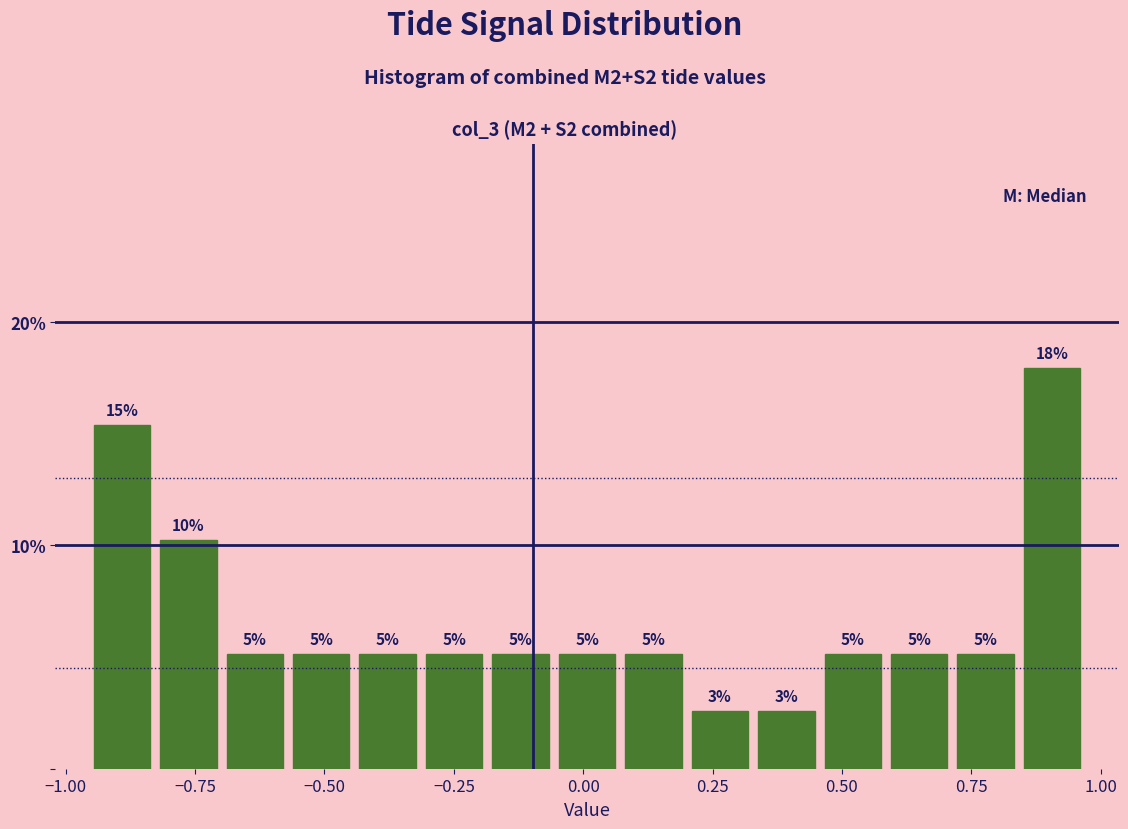

Around what value on the x-axis is the tallest bar? Give the approximate position of its centre, as read against the axis.

0.90